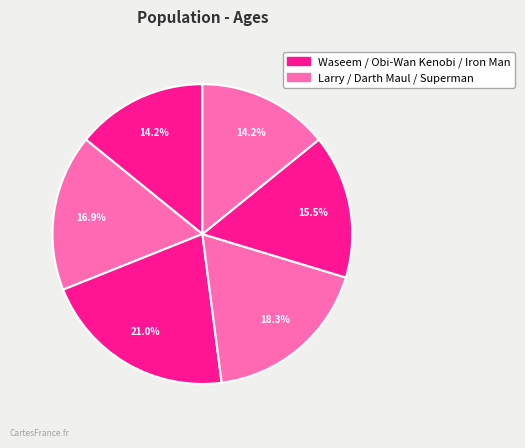

How many segments does this pie chart have?

6